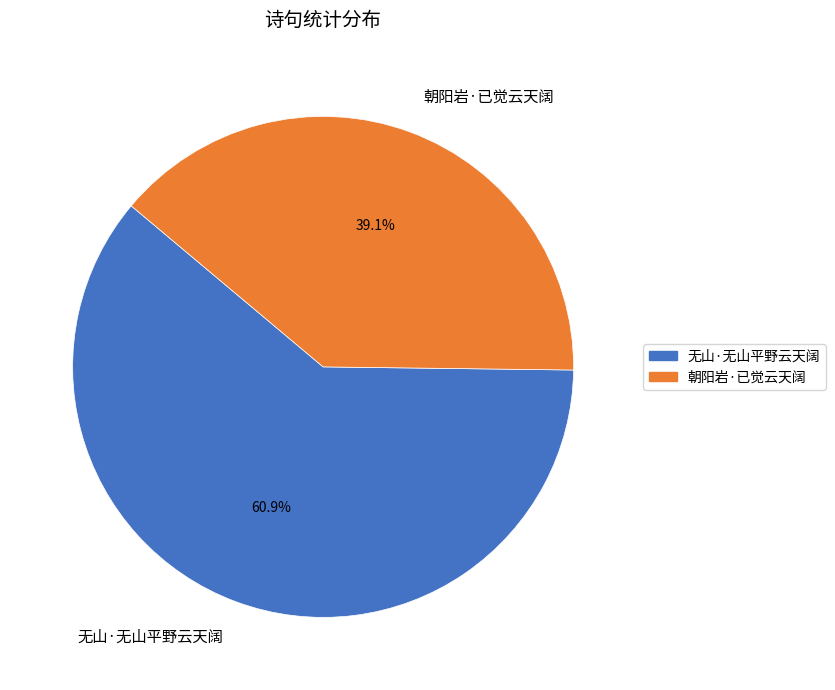

To the nearest percent, what portion does 朝阳岩·已觉云天阔 represent?

39%